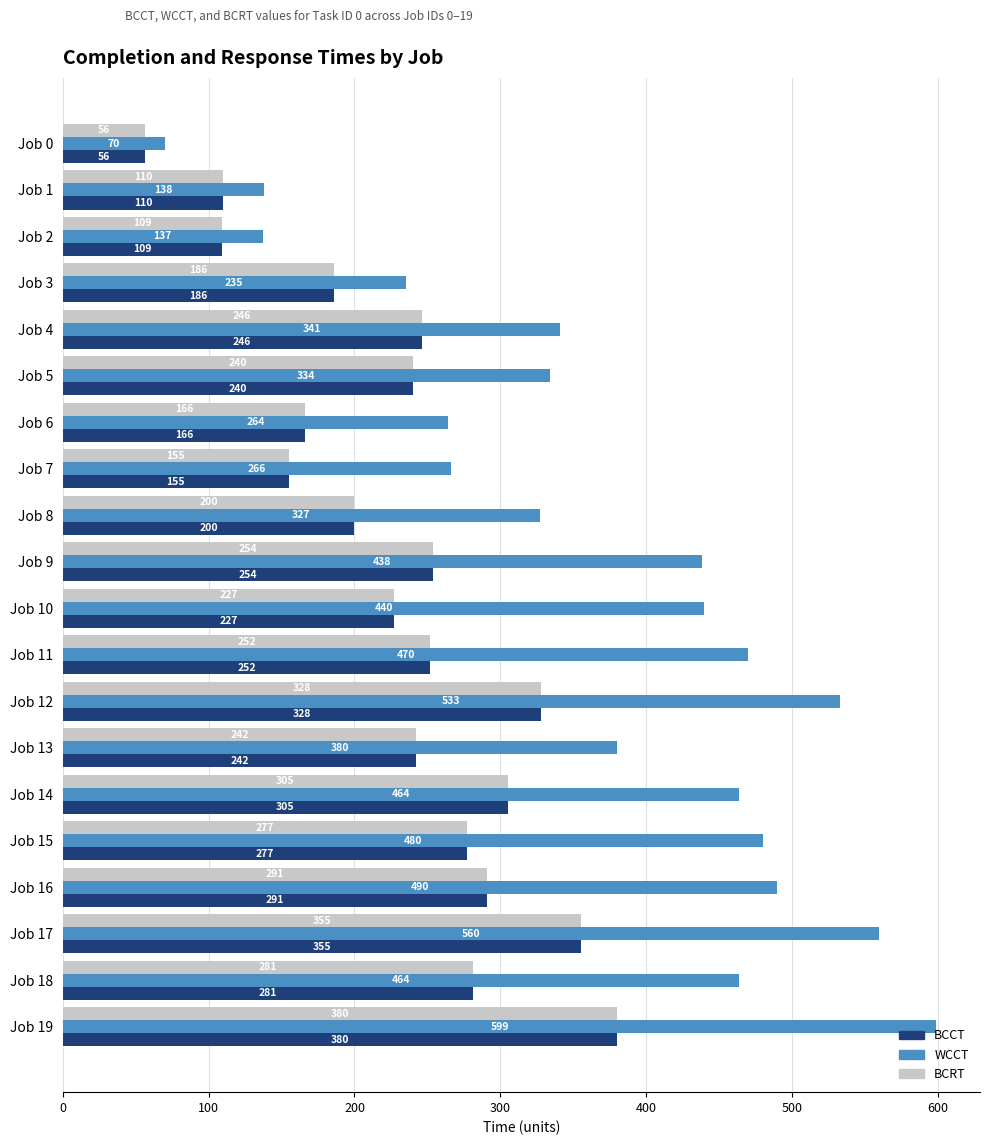

What is the minimum value for WCCT?

70